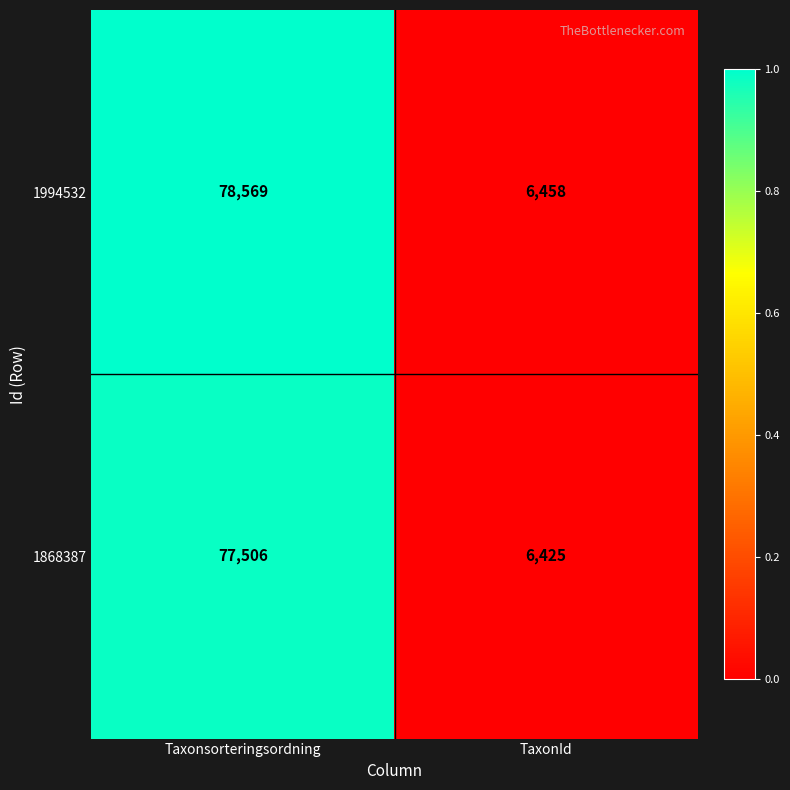

List the series in order of their peak value, highest first.

1994532, 1868387